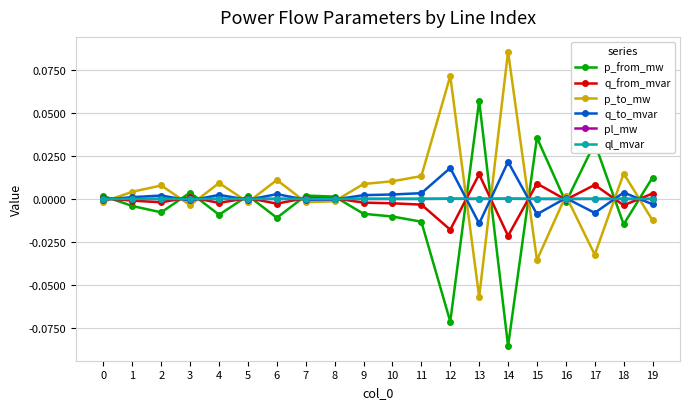

Is this an area chart (filled region under the line)?

No